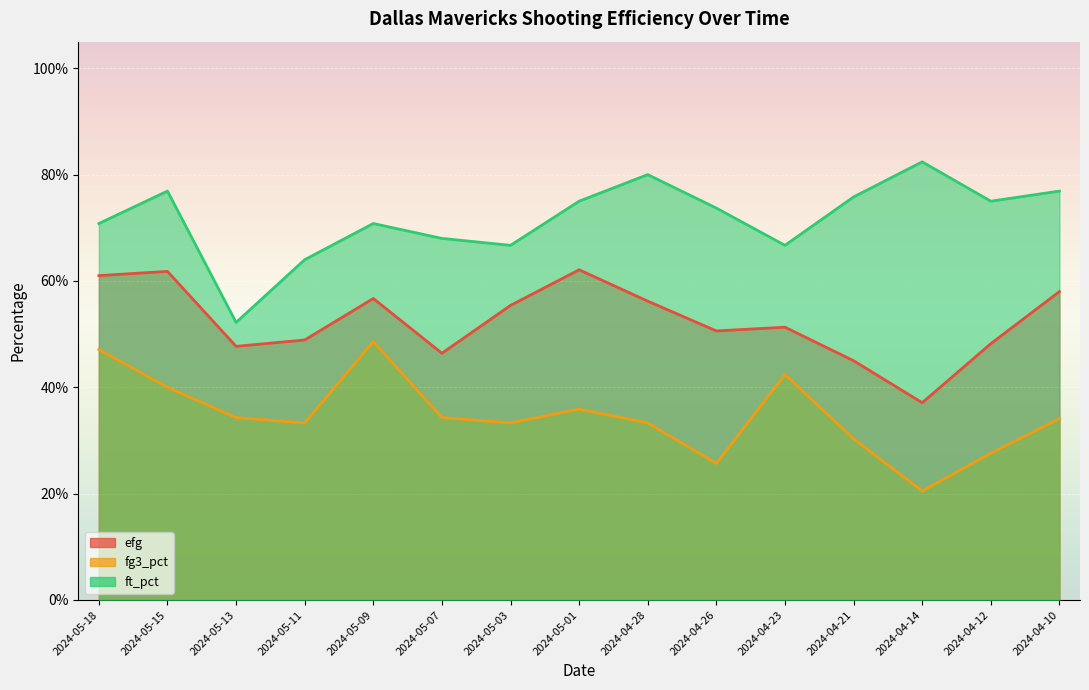

What is the difference between the maximum and second lowest values in the ft_pct series?

0.2